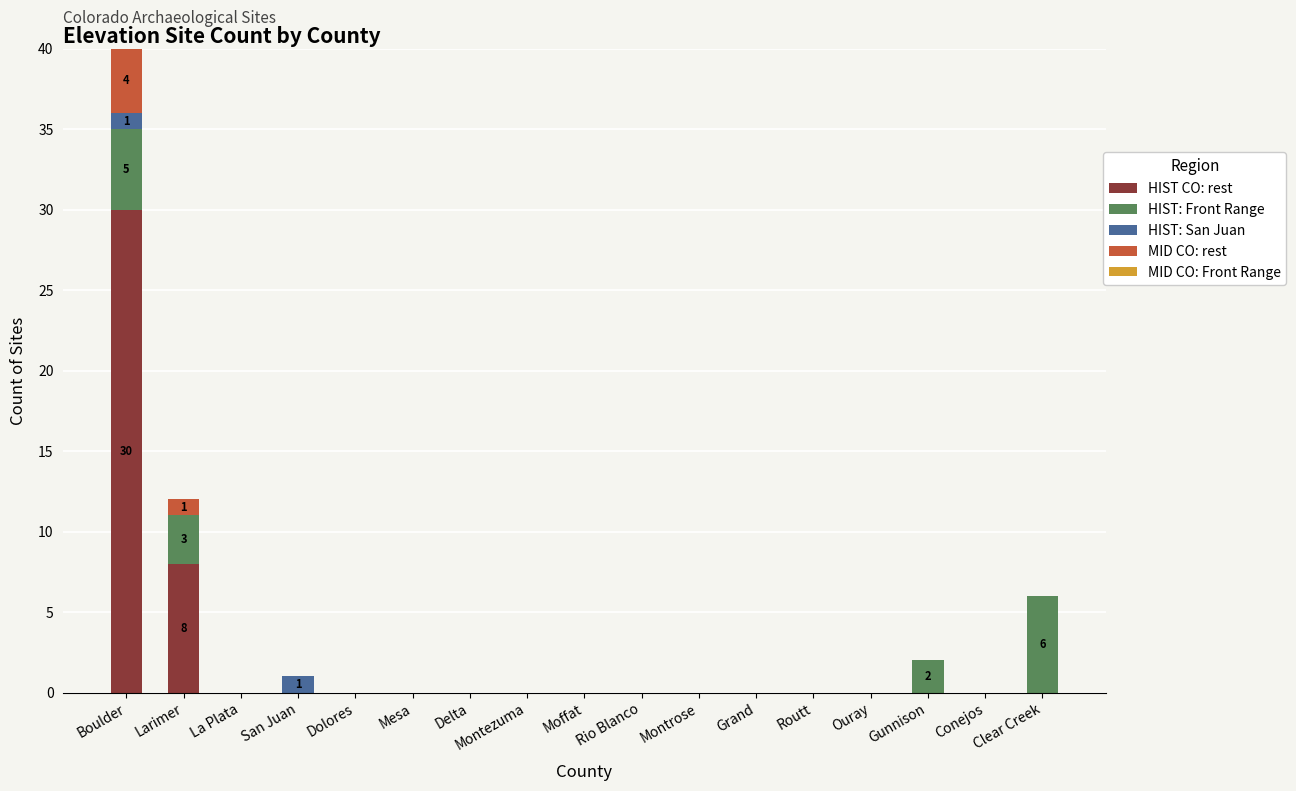

At which label is HIST CO: rest closest to 15?

Larimer